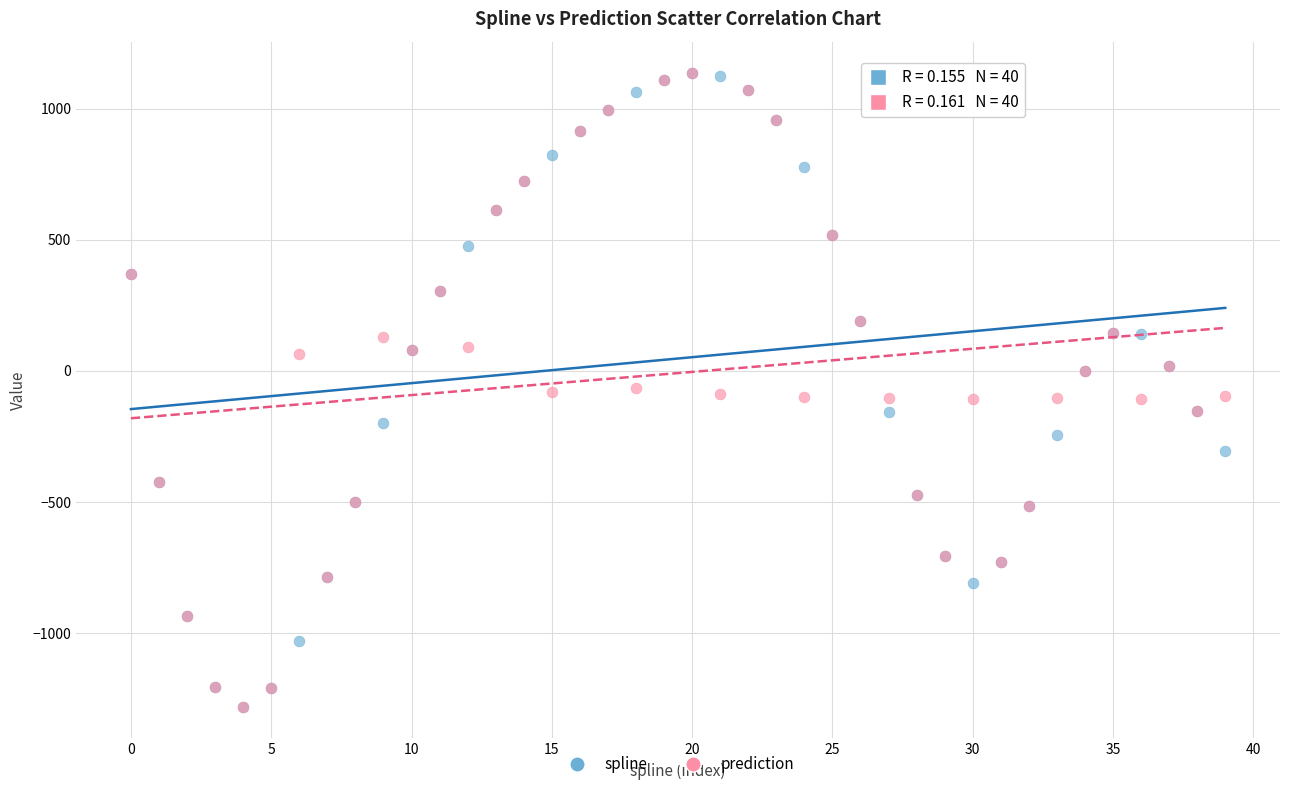

What are all the series names shown in the legend?

spline, prediction